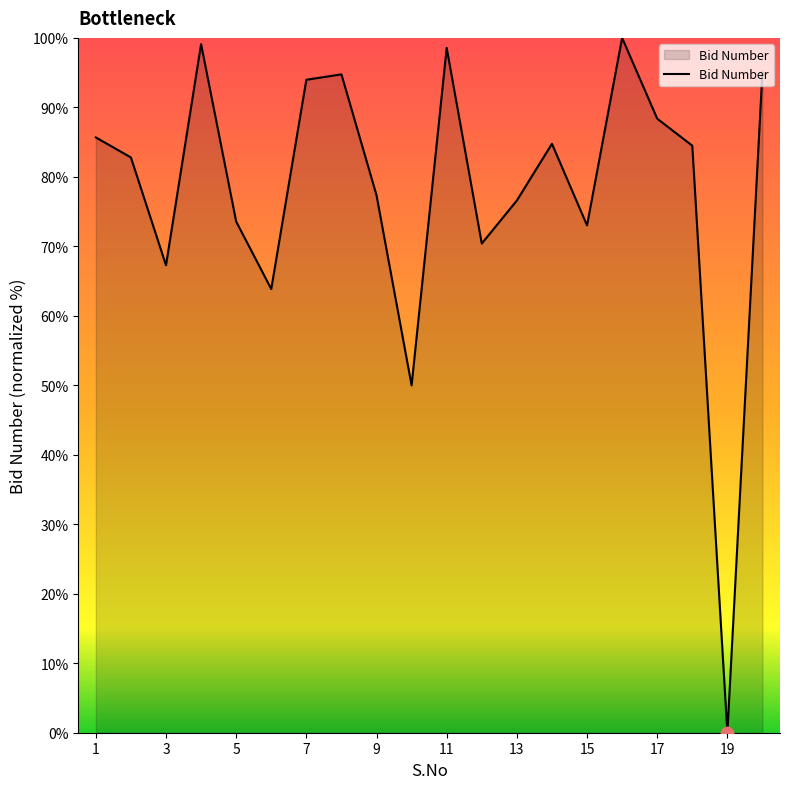

What is the difference between the maximum and minimum values?

100.0